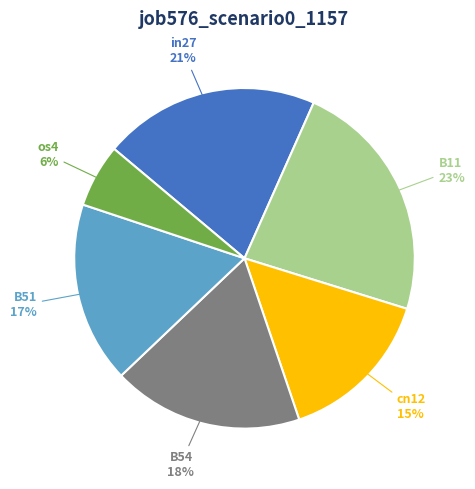

Do in27 and os4 together represent more than half of the pie?

No